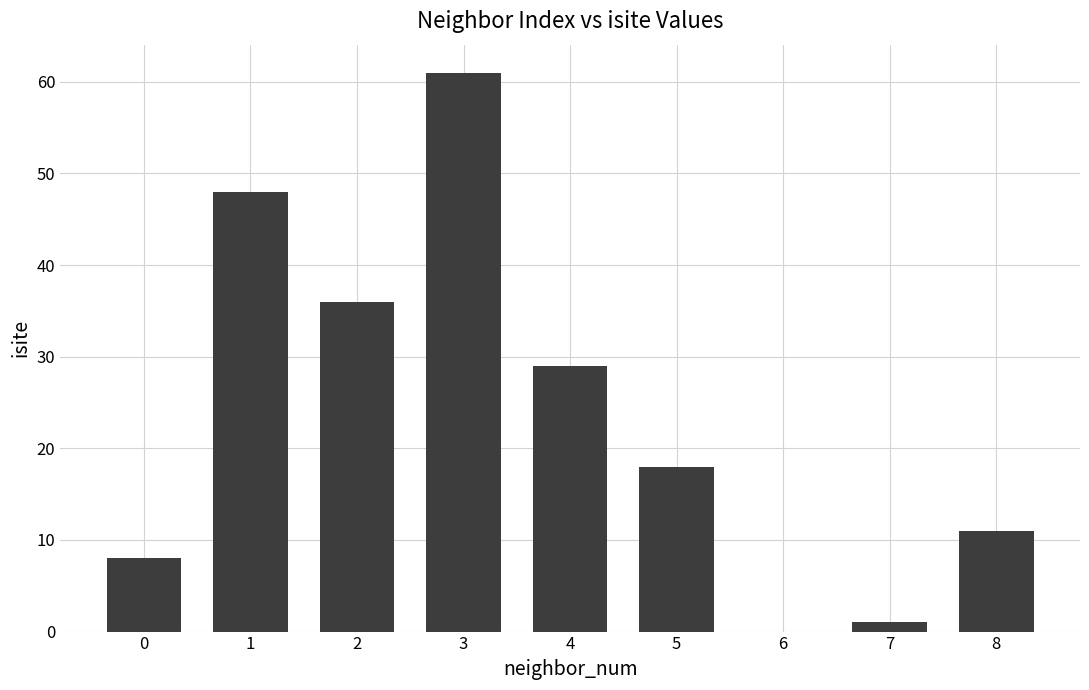

What is the maximum value shown in the chart?

61